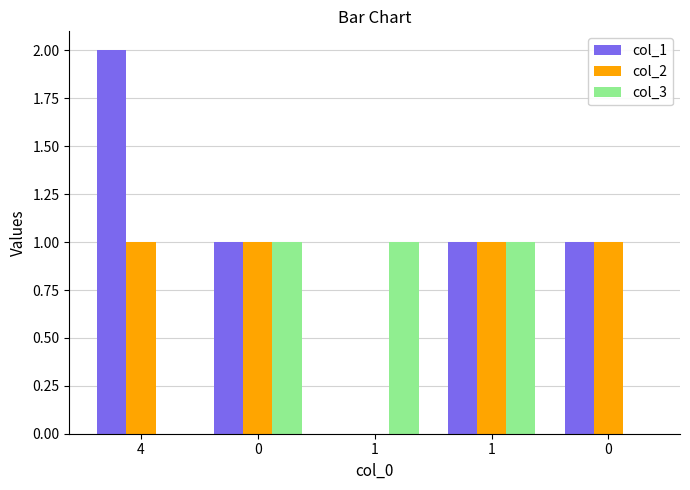

What are all the series names shown in the legend?

col_1, col_2, col_3